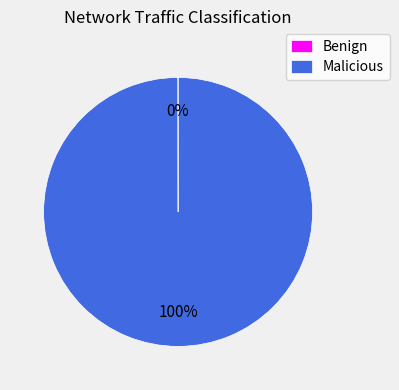

The Malicious slice represents 100% of the pie. True or false?

True